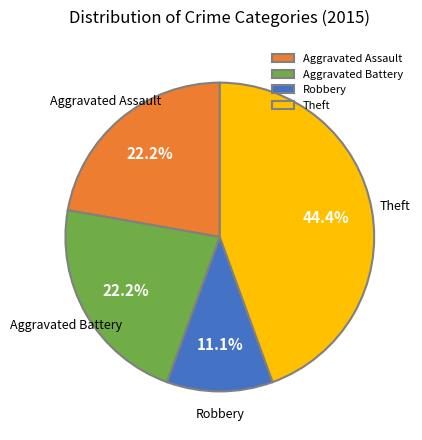

What is the ratio of the value at Aggravated Assault to the value at Theft?

0.5